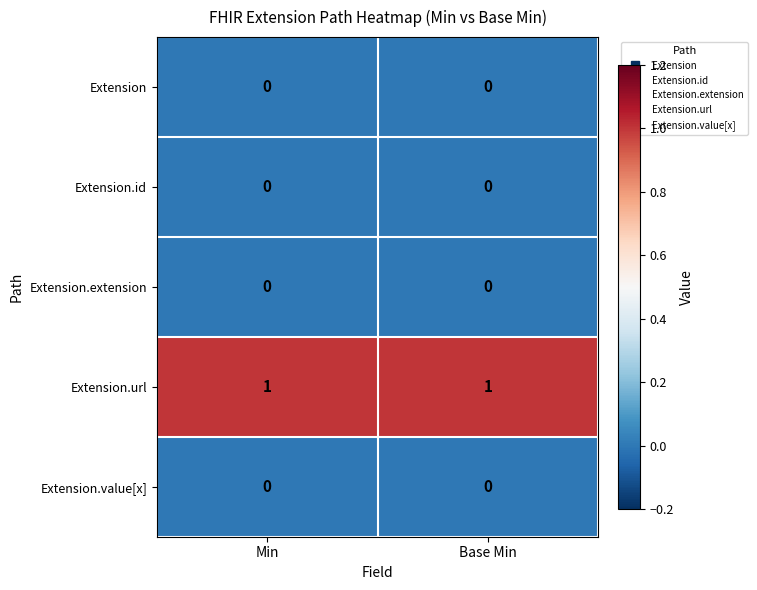

Which series has the largest total across all categories?

Extension.url